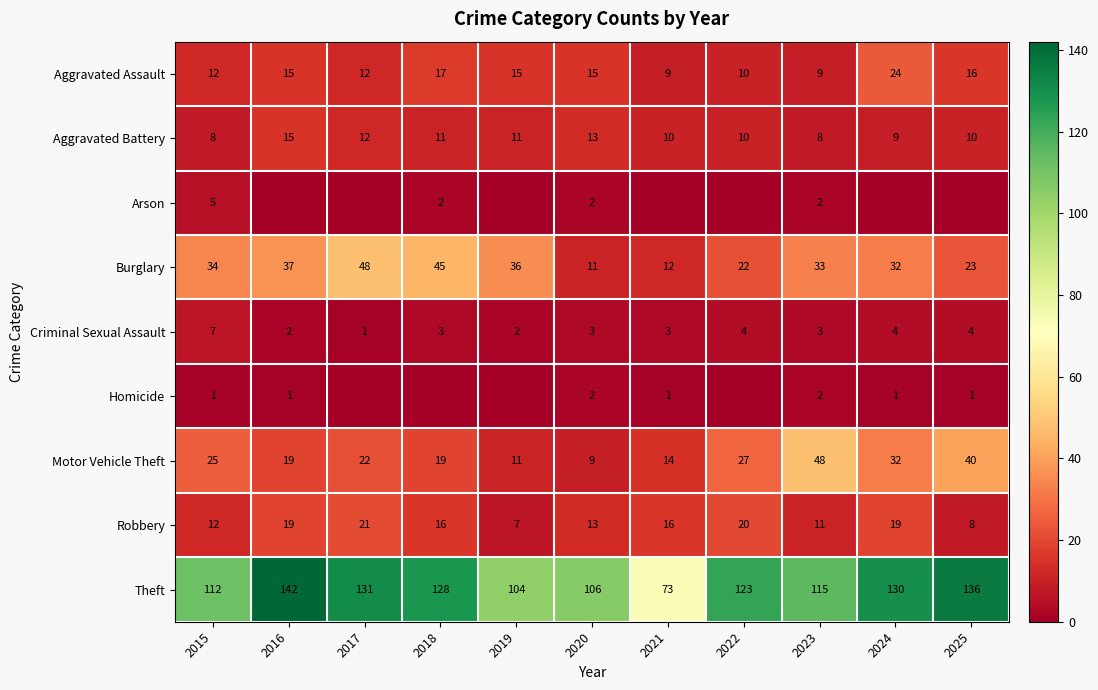

Which has a higher value, 2022 or 2018?

2018